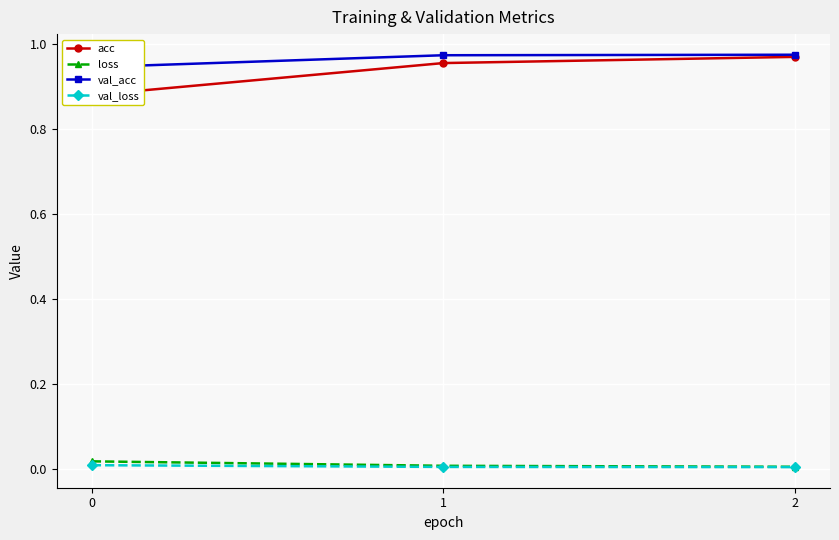

At which category is the sum across all series the highest?

2